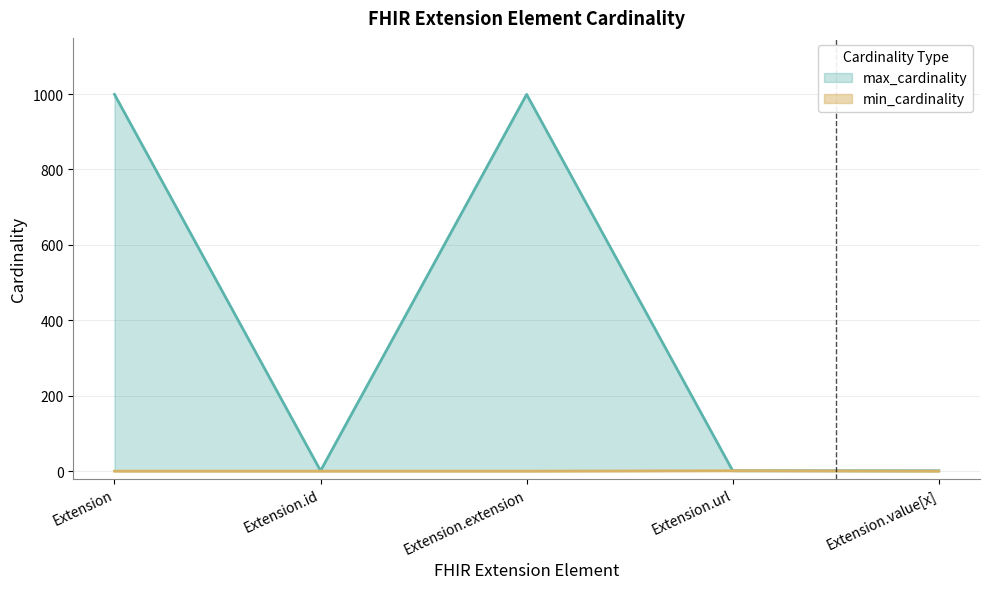

How many values in the min_cardinality series exceed 0?

1